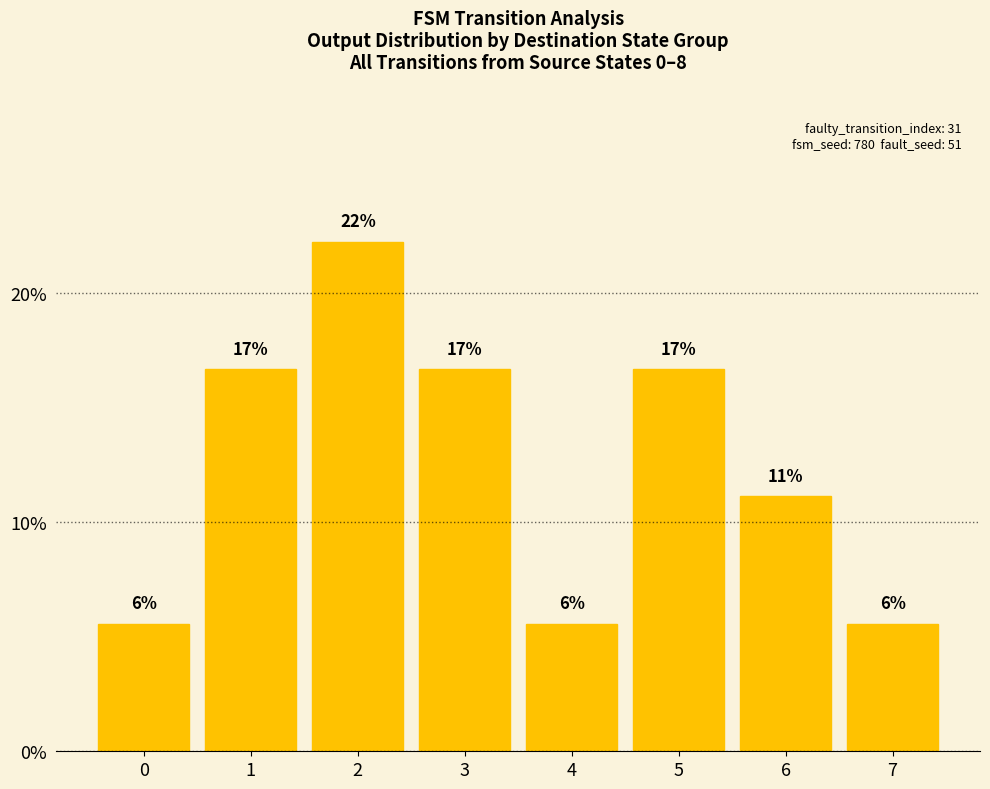

Which category has the highest value across all series?

2